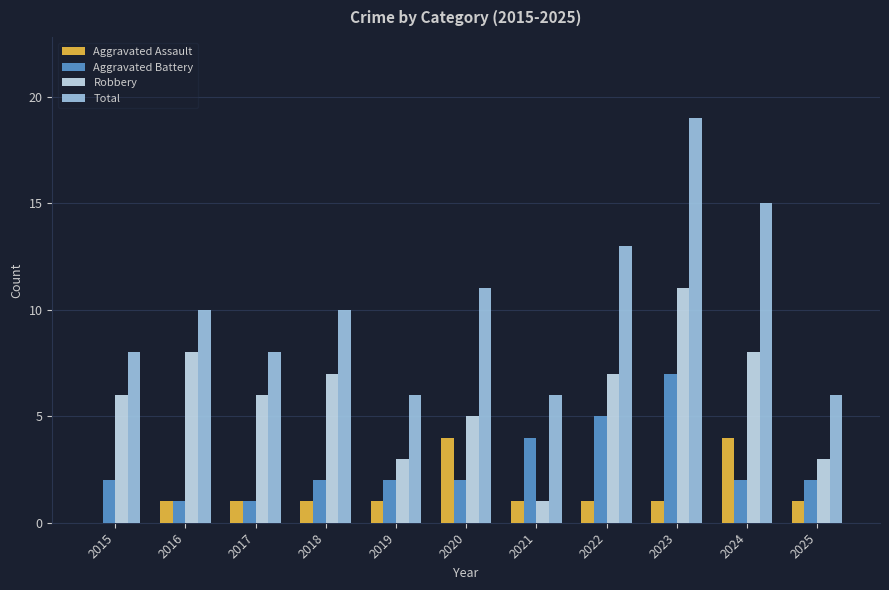

Read the Total value at 2017.

8